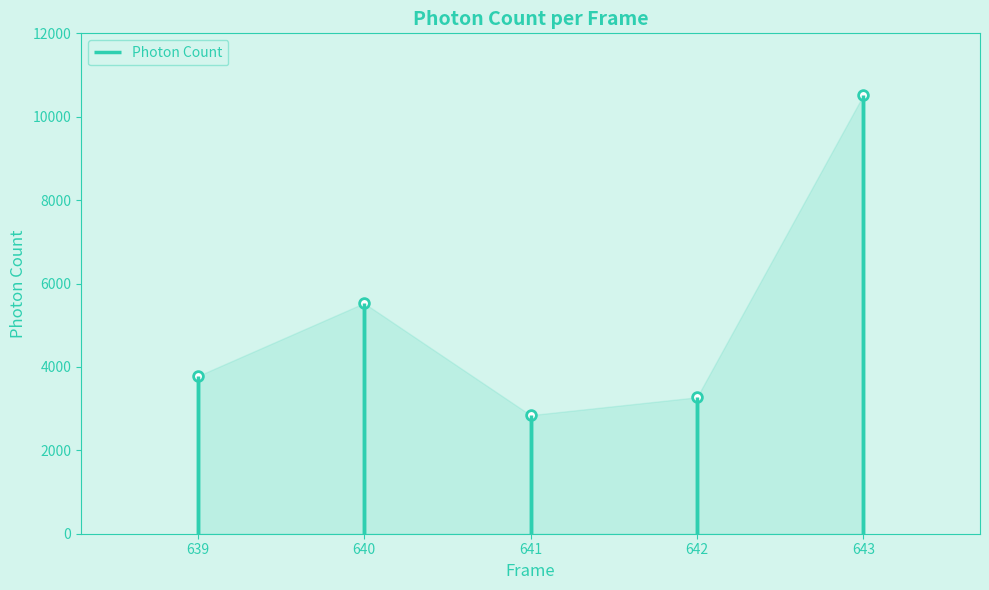

Count the number of categories in the chart.

5